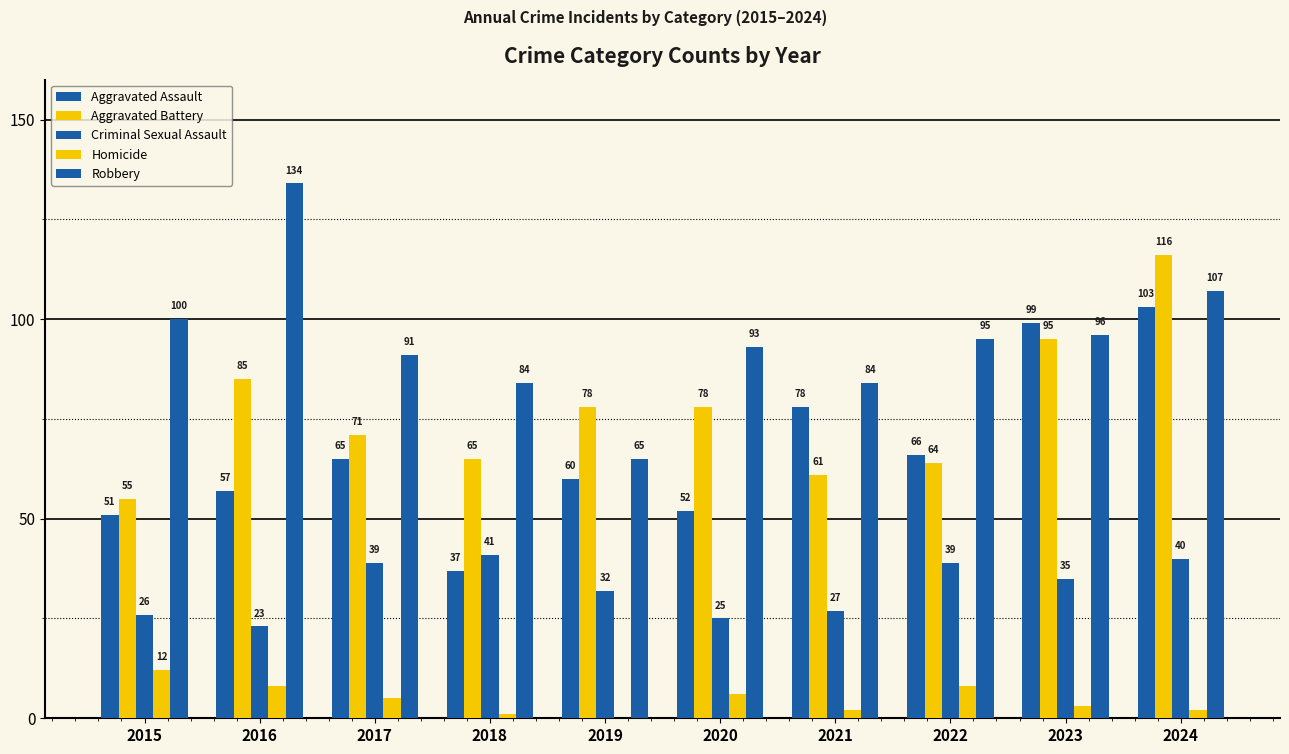

How many groups of bars are there?

10